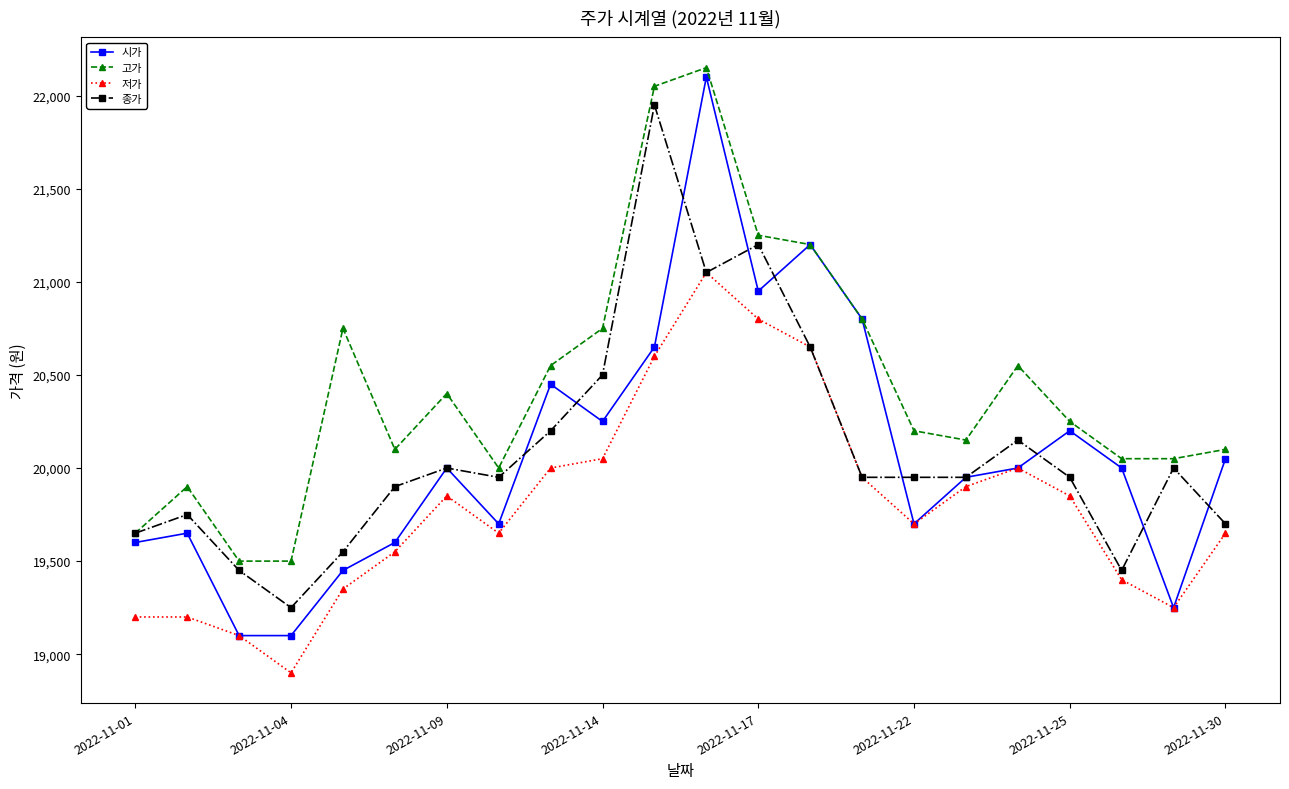

How many values in the 저가 series are below 19850?

11